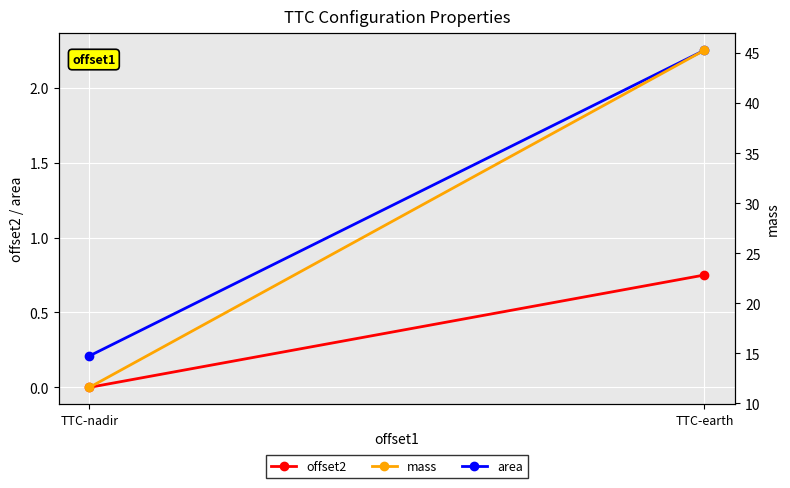

What is the spread (max minus min) of values at TTC-earth?

44.5